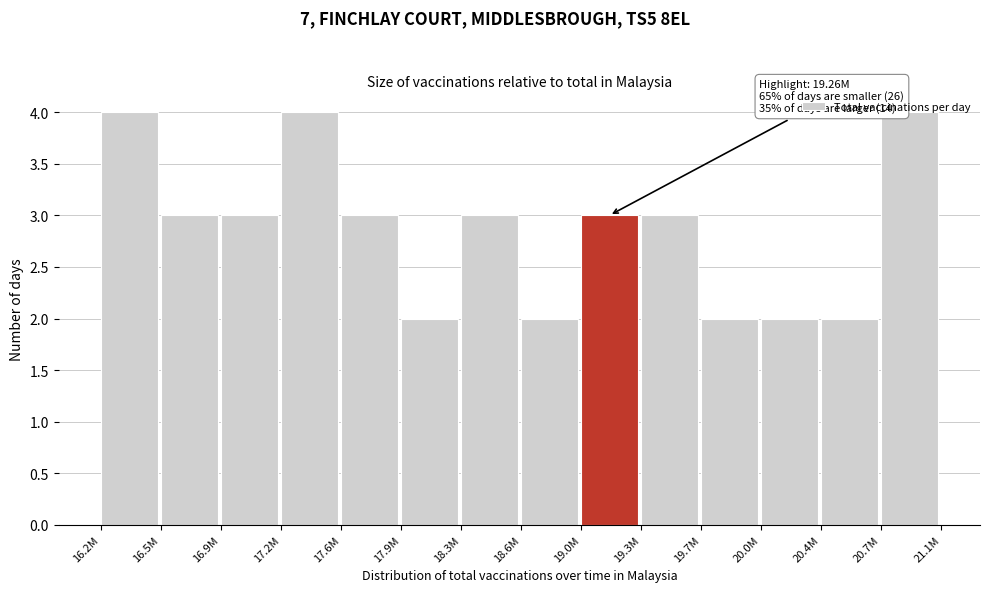

What is the label of the 4th bar from the right?

19.7M